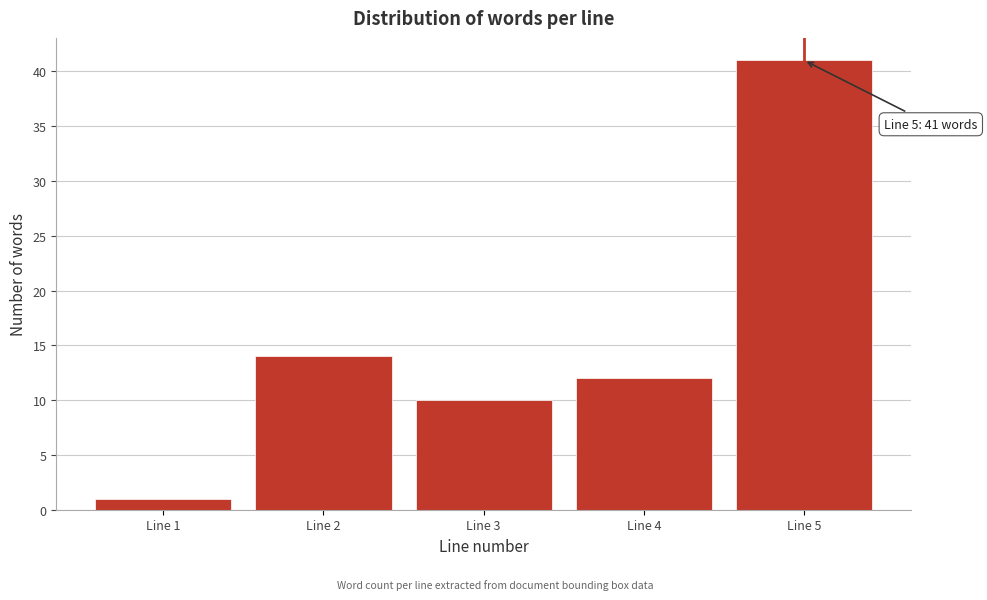

Reading right to left, list all the values displayed in this chart.

41	12	10	14	1